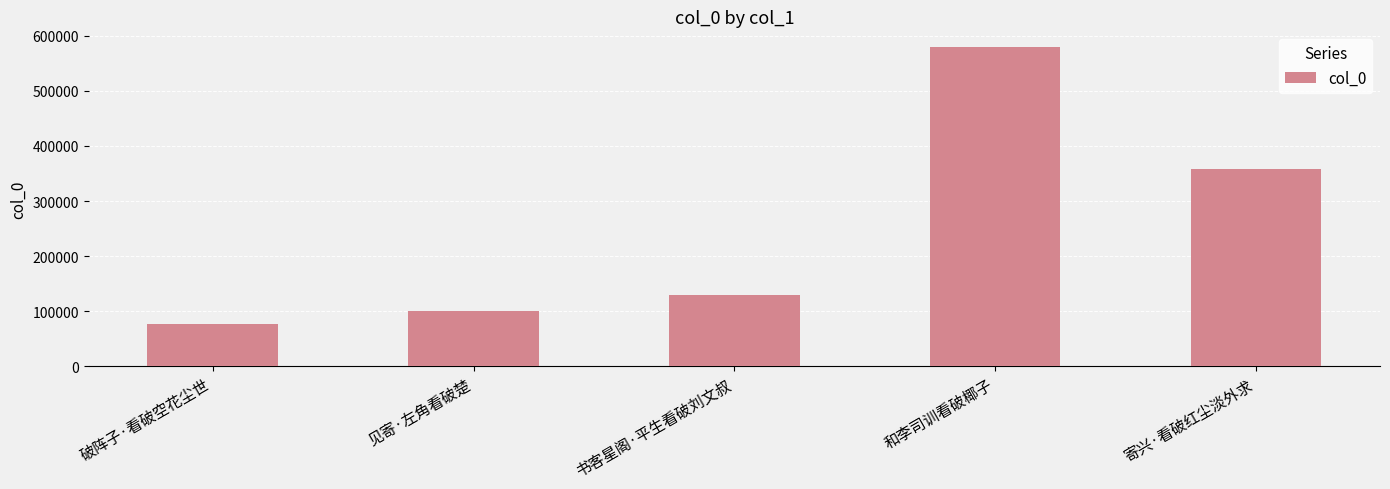

Is it true that the value at 破阵子·看破空花尘世 is 33193?

False